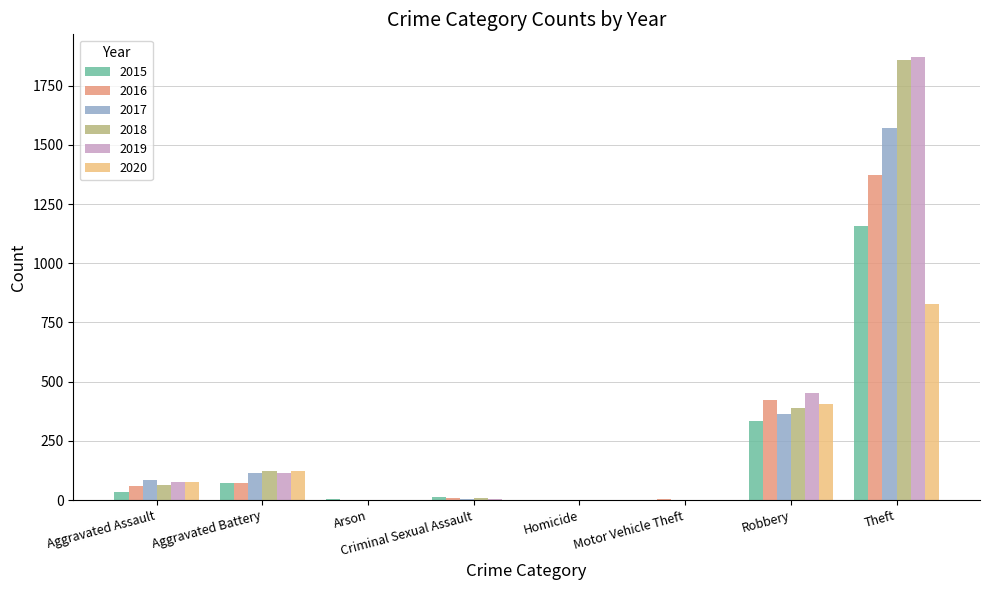

The 2019 series shows 667 at Robbery. True or false?

False